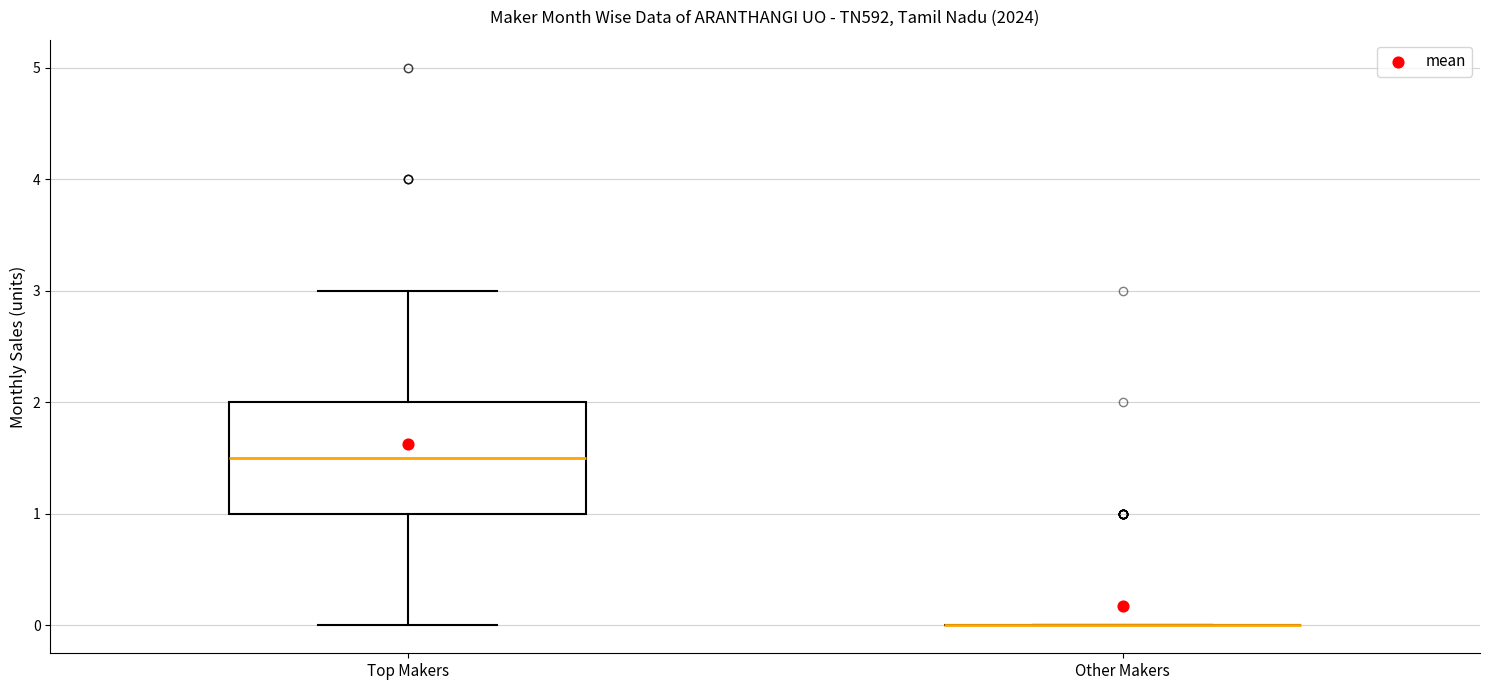

Which box is the tallest, from its lower edge to its upper edge?

Top Makers